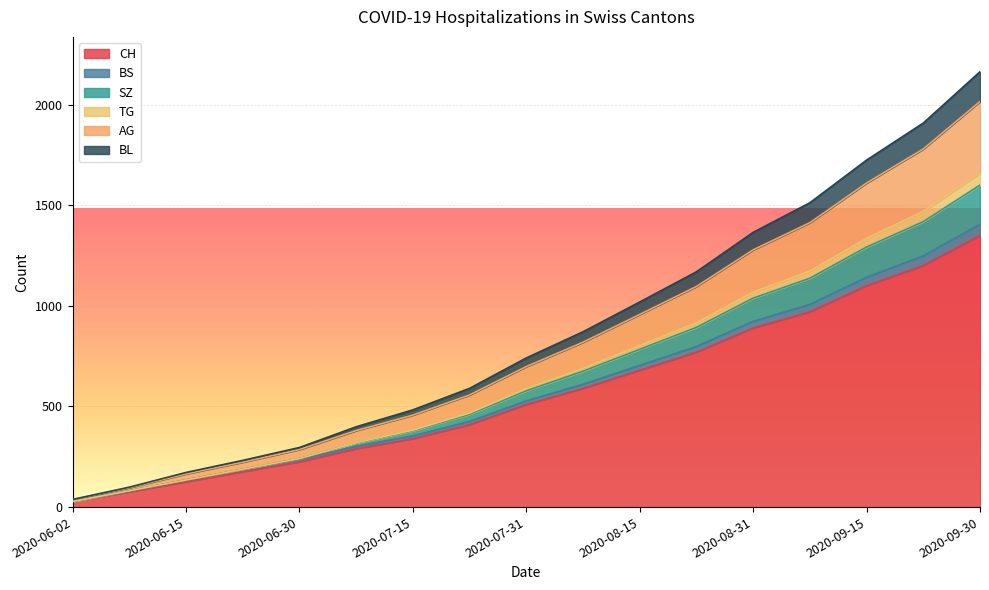

What is the minimum value for BL?

28